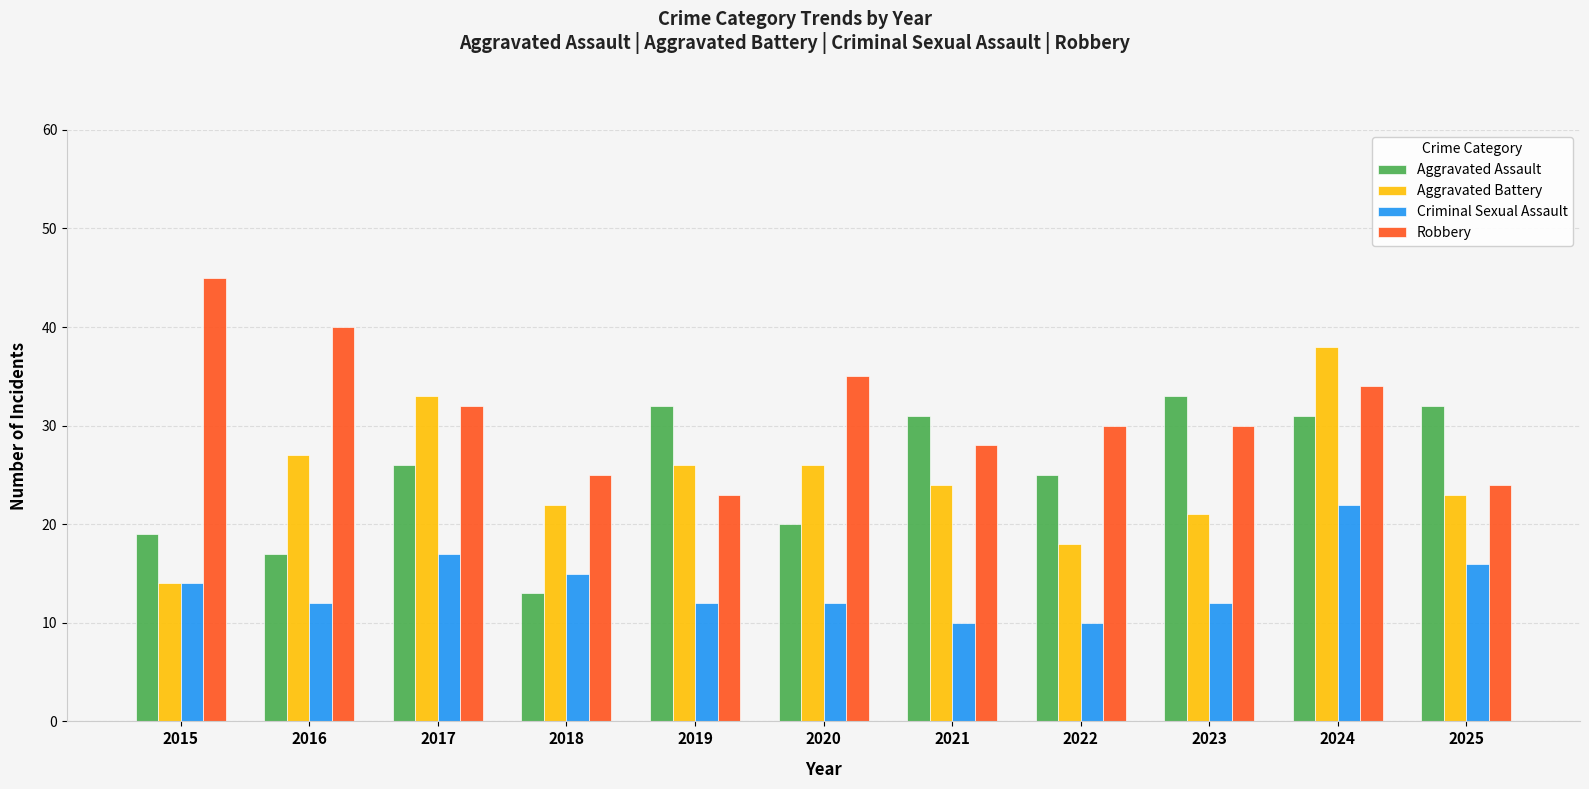

Which series has the widest spread of values?

Aggravated Battery